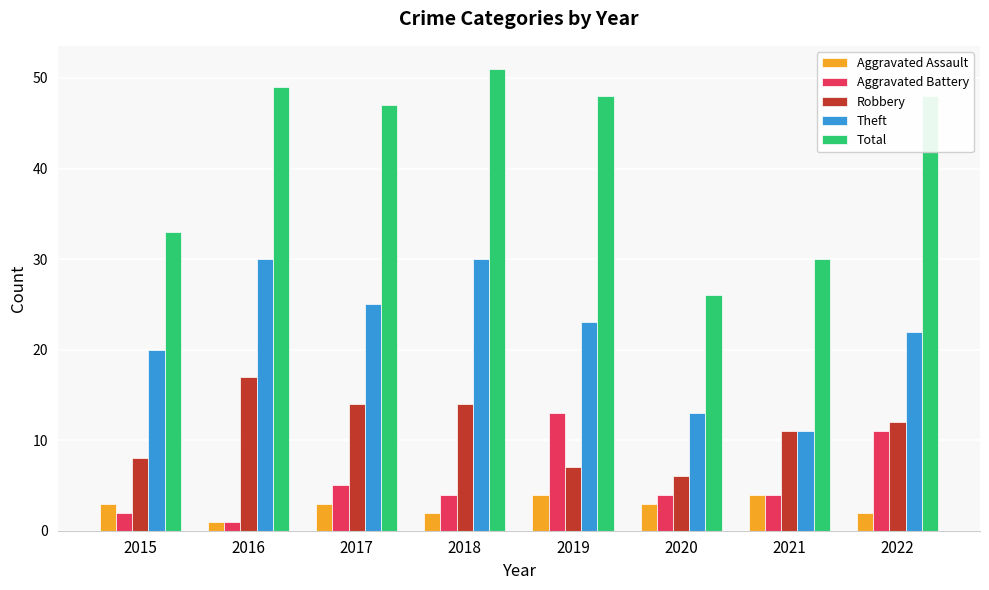

Count the Theft values in the range 20 to 30.

6